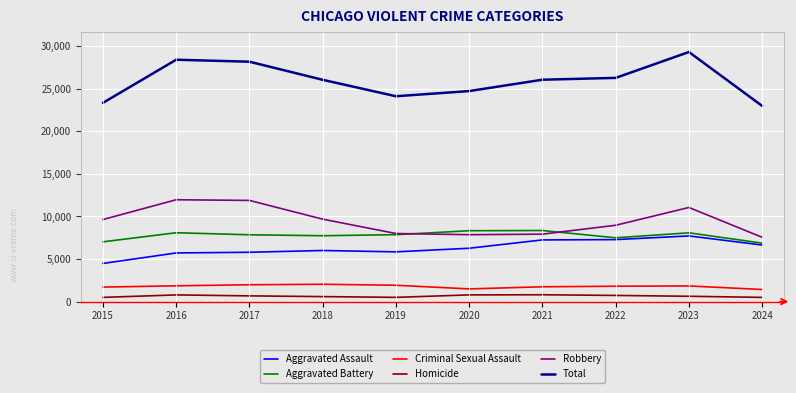

At 2018, list the series in order from smallest to largest.

Homicide, Criminal Sexual Assault, Aggravated Assault, Aggravated Battery, Robbery, Total